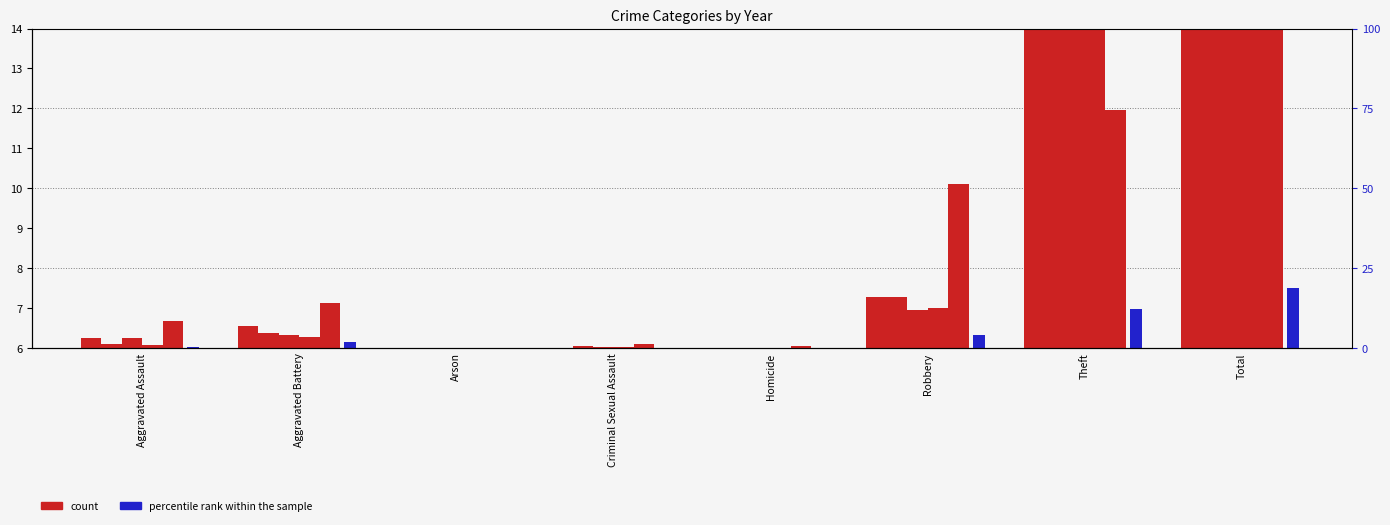

Does the chart contain any negative values?

No